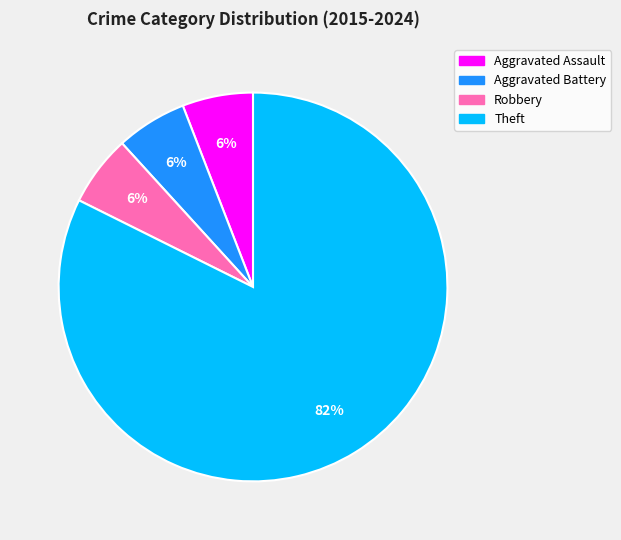

How many segments does this pie chart have?

4